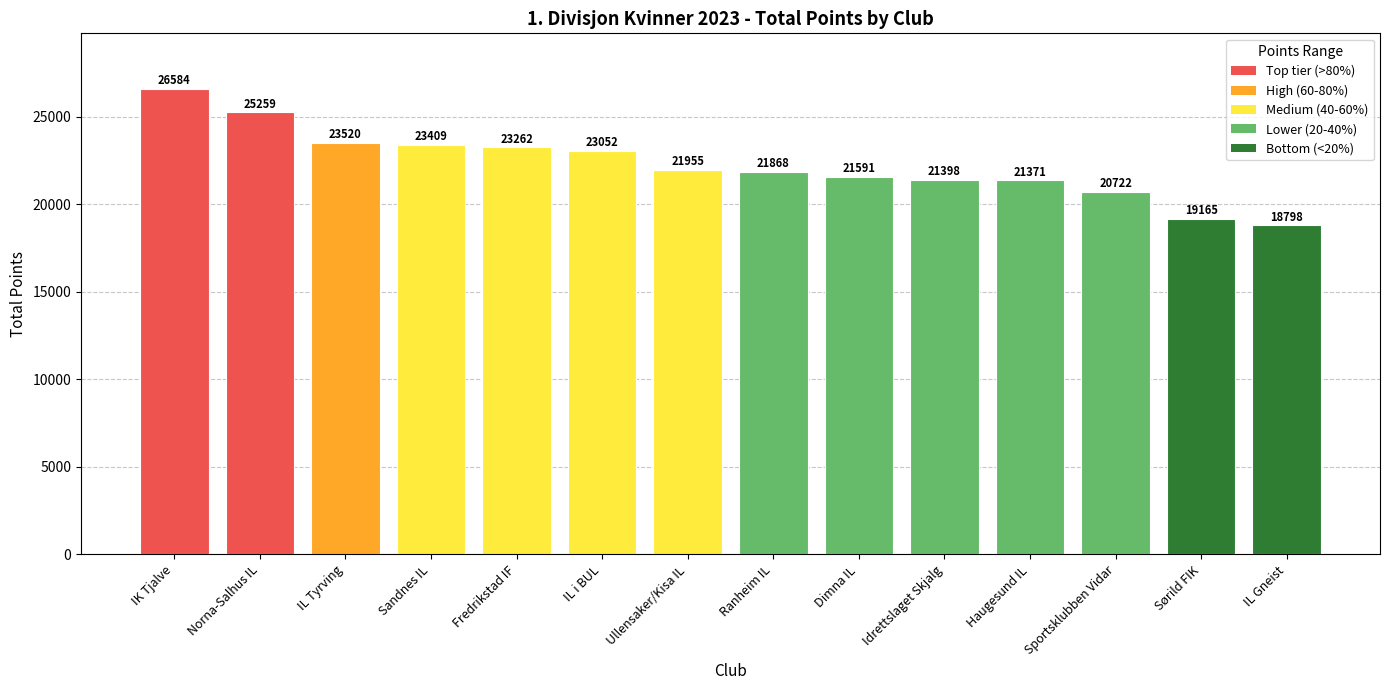

Reading left to right, what are all the values shown in this chart?

IK Tjalve=26584	Norna-Salhus IL=25259	IL Tyrving=23520	Sandnes IL=23409	Fredrikstad IF=23262	IL i BUL=23052	Ullensaker/Kisa IL=21955	Ranheim IL=21868	Dimna IL=21591	Idrettslaget Skjalg=21398	Haugesund IL=21371	Sportsklubben Vidar=20722	Sørild FIK=19165	IL Gneist=18798